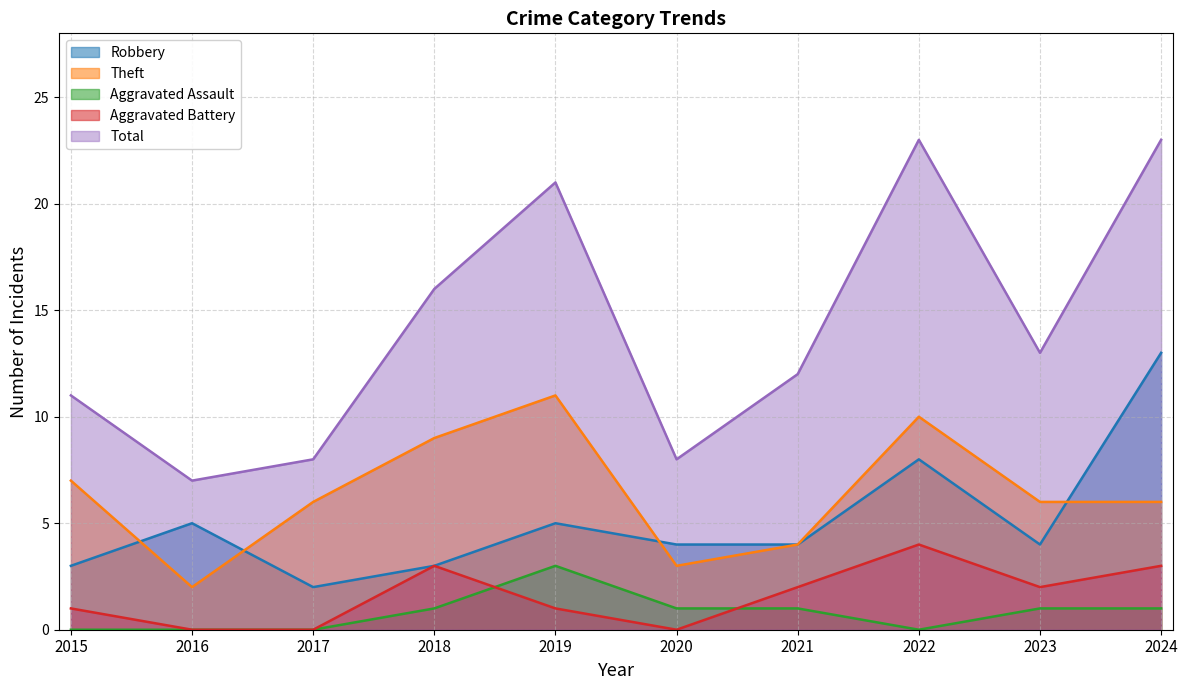

In Theft, how many points are higher than both neighbors (excluding endpoints)?

2